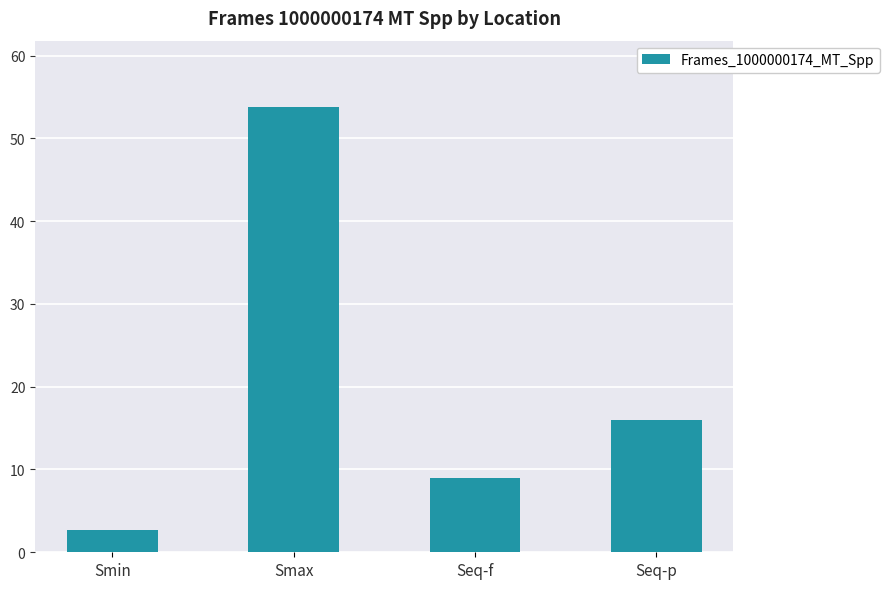

Which category has the lowest value across all series?

Smin